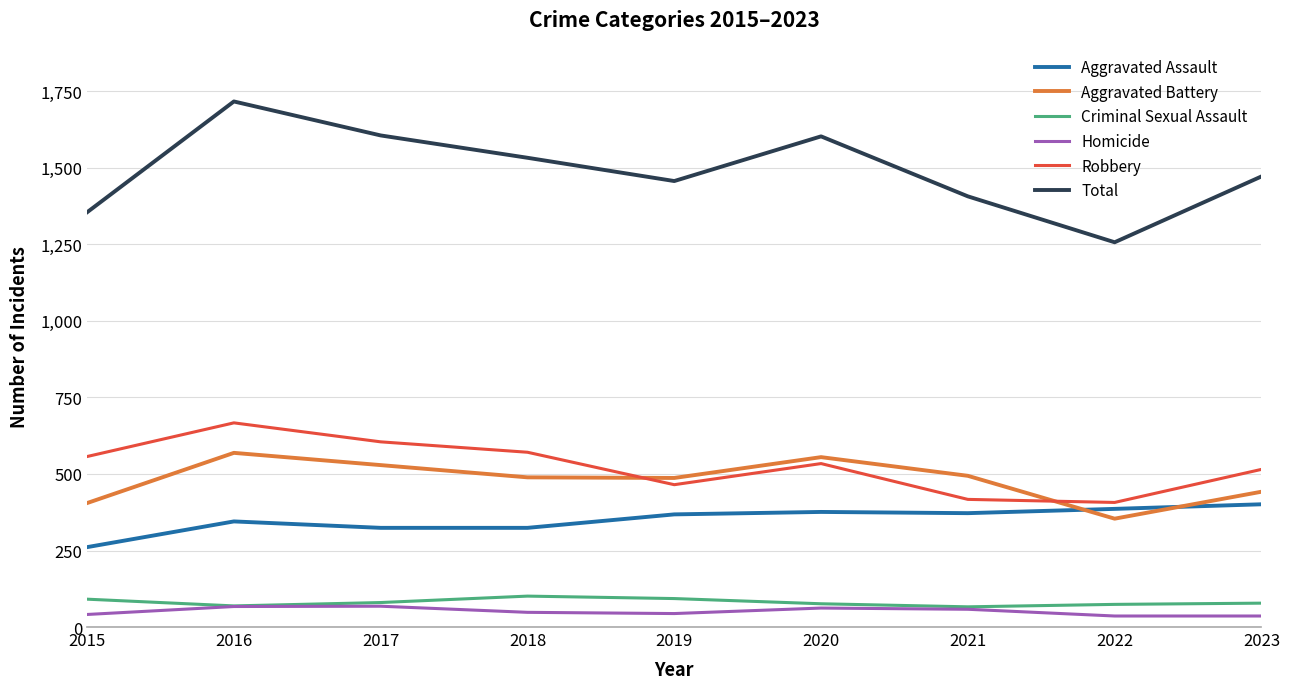

At which category is the sum across all series the highest?

2016